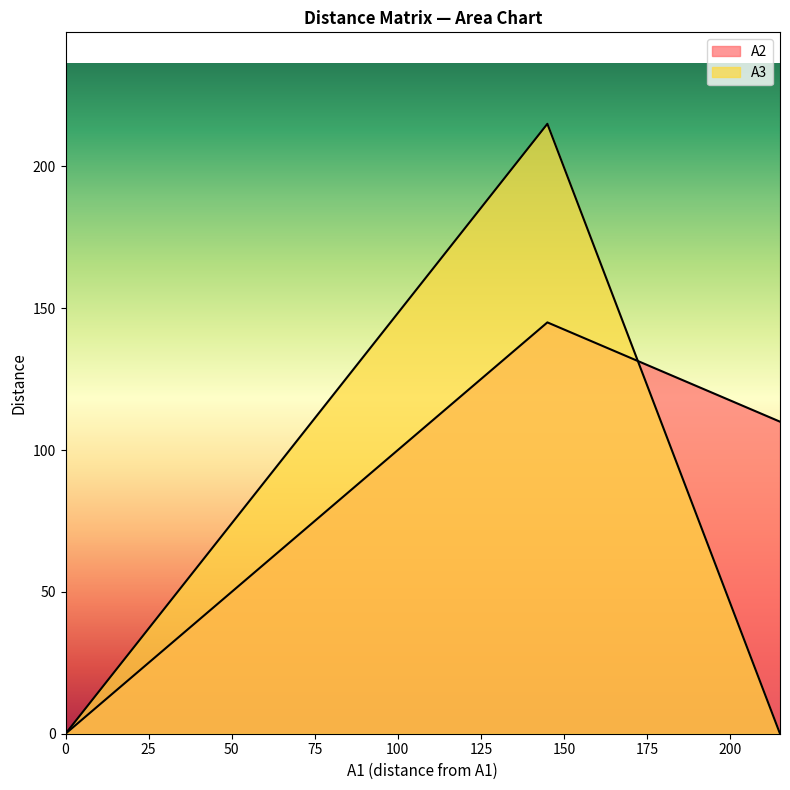

How many positive values does the A3 series have?

1